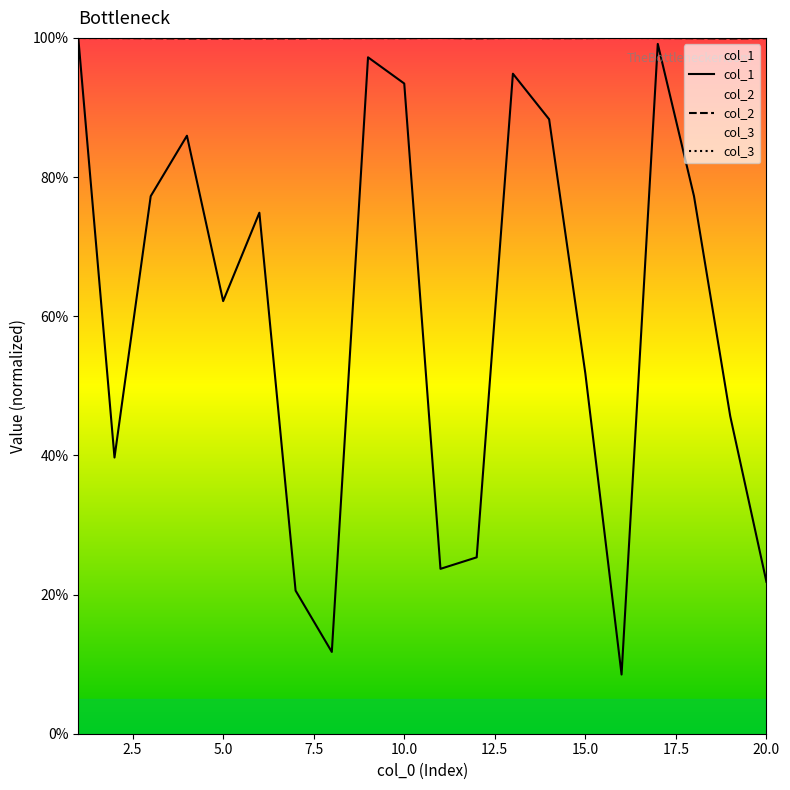

True or false: col_1 has a value of 1.3 at 14.

False